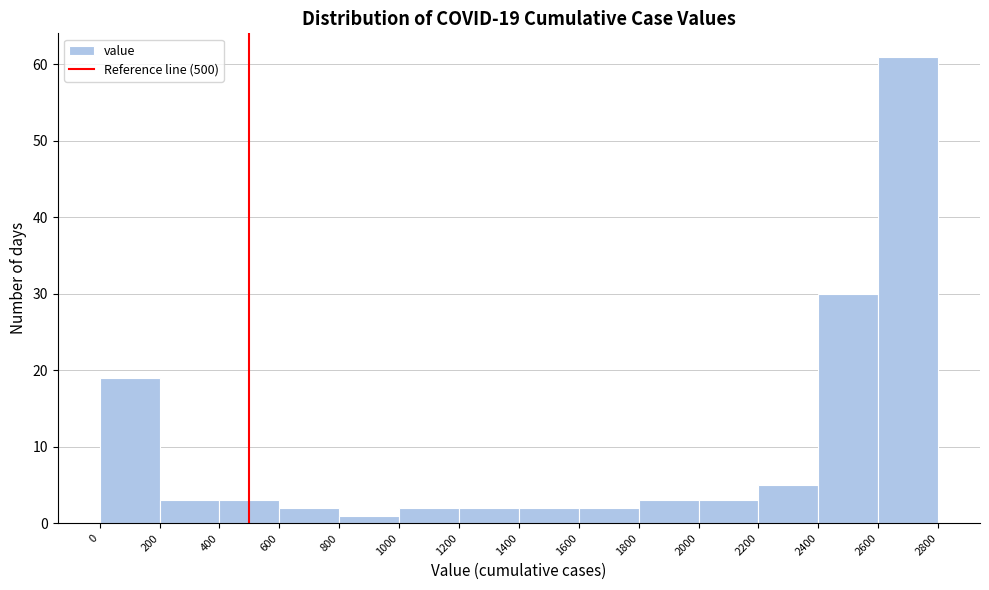

Which range on the x-axis has the tallest bar?

2600 to 2800